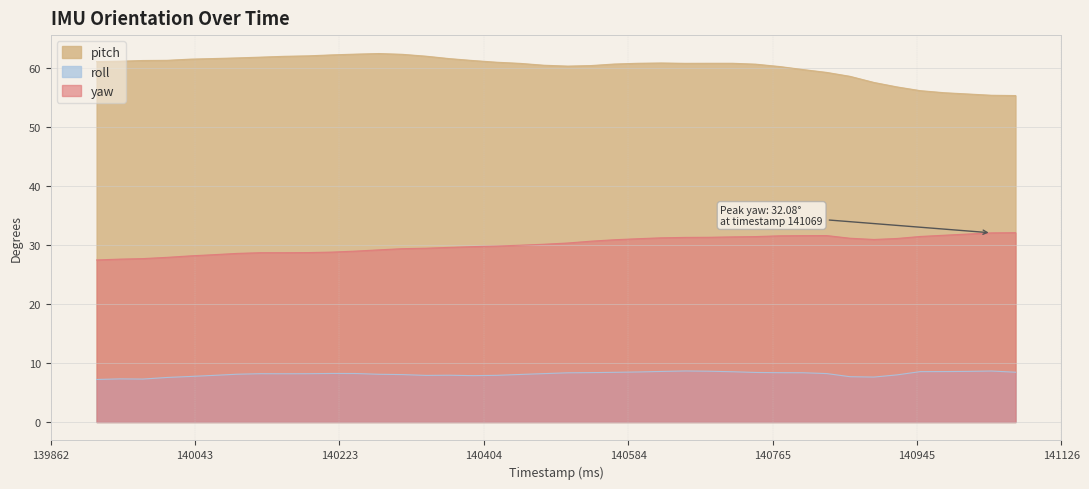

Between 140862 and 140509, which is larger?

140509